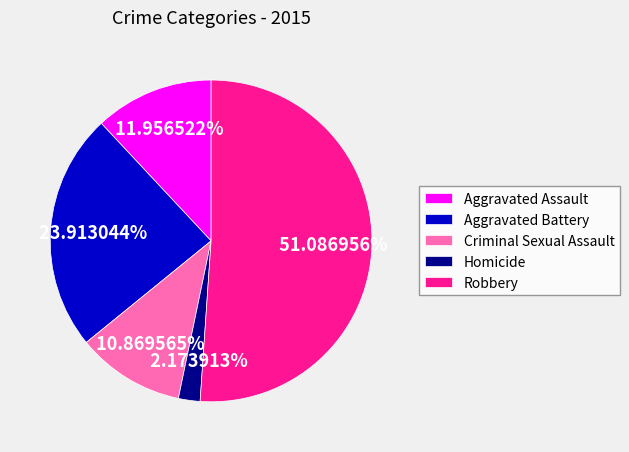

Count the number of slices in the pie.

5